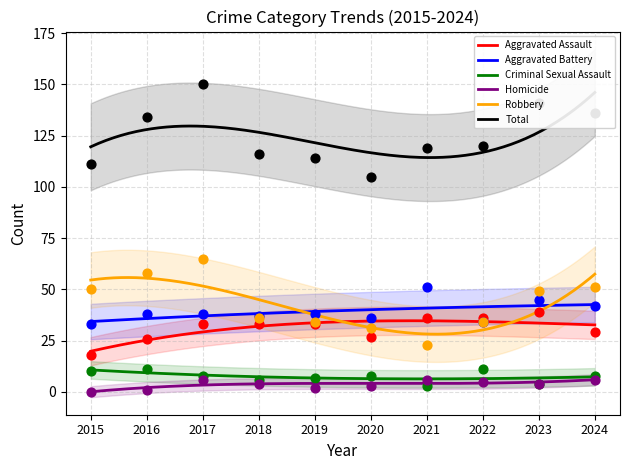

Which series has the largest total across all categories?

Total